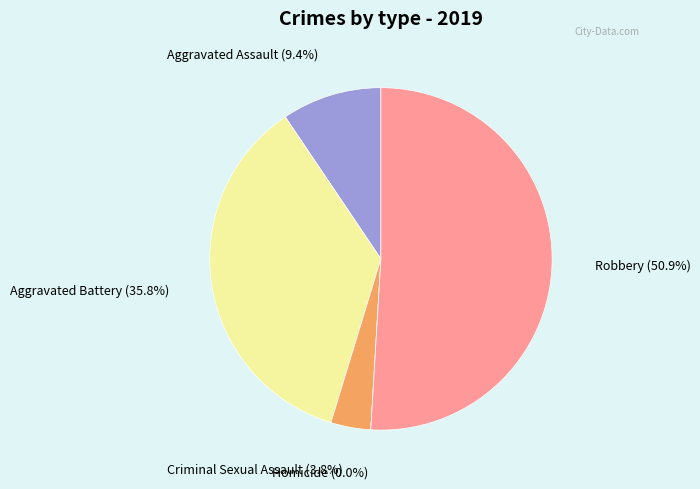

How many slices are in this pie chart?

5